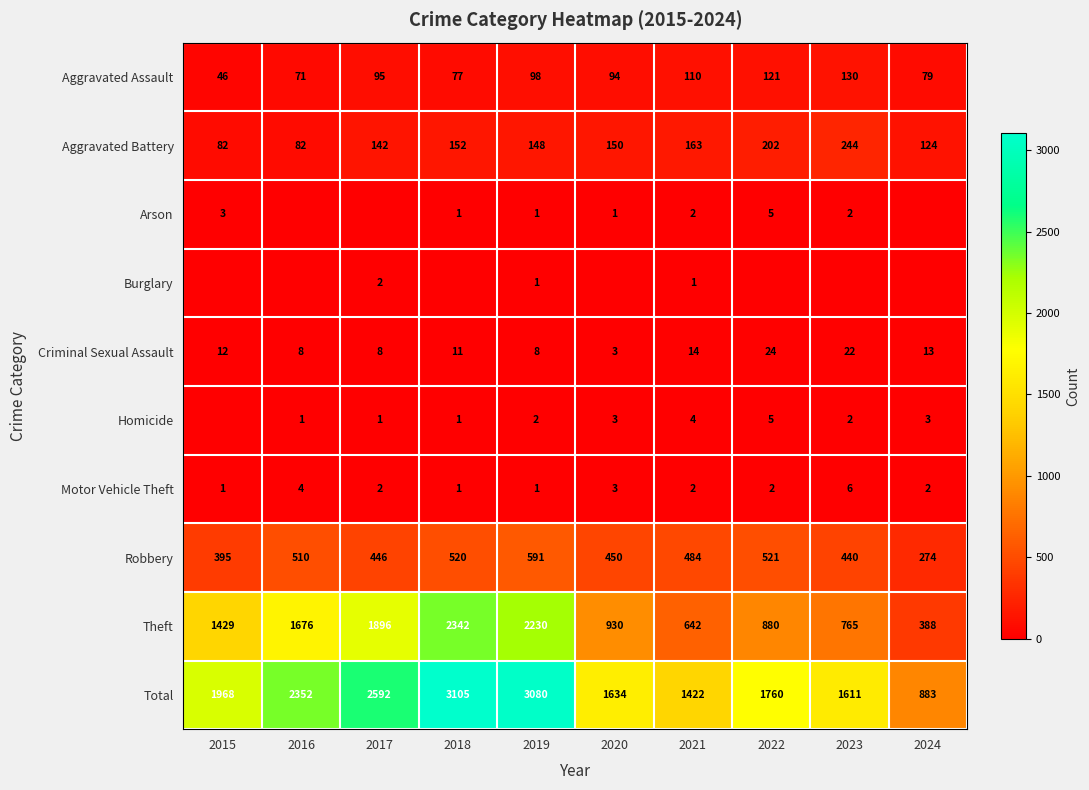

The Total series shows 2851 at 2023. True or false?

False